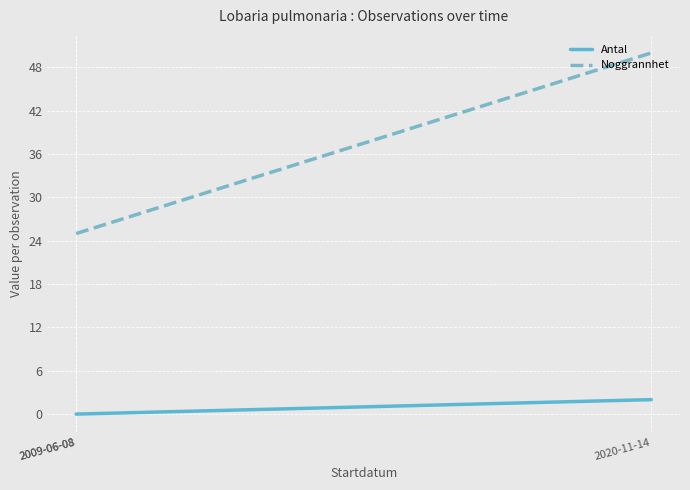

What is the highest value of the Noggrannhet series?

50